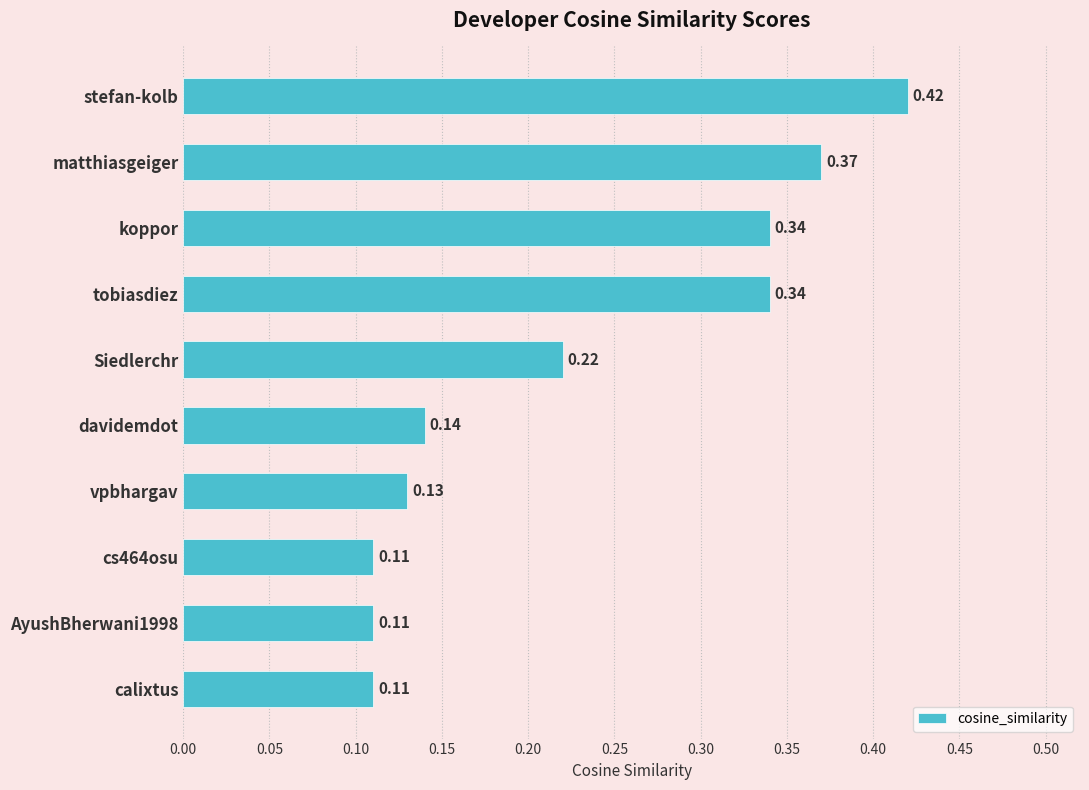

What is the change in value from AyushBherwani1998 to tobiasdiez?

+0.2